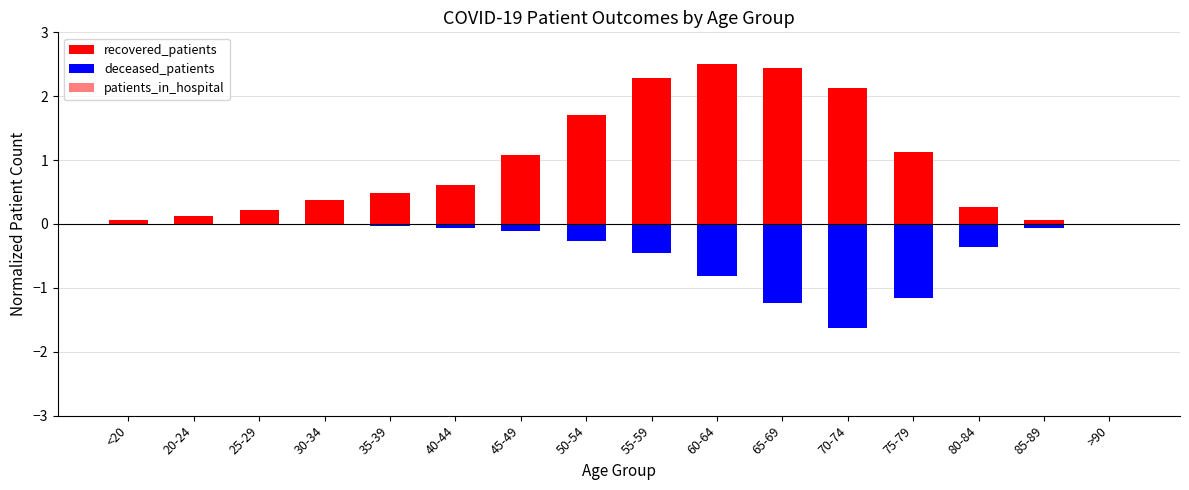

What is the spread (max minus min) of values at 35-39?

0.5